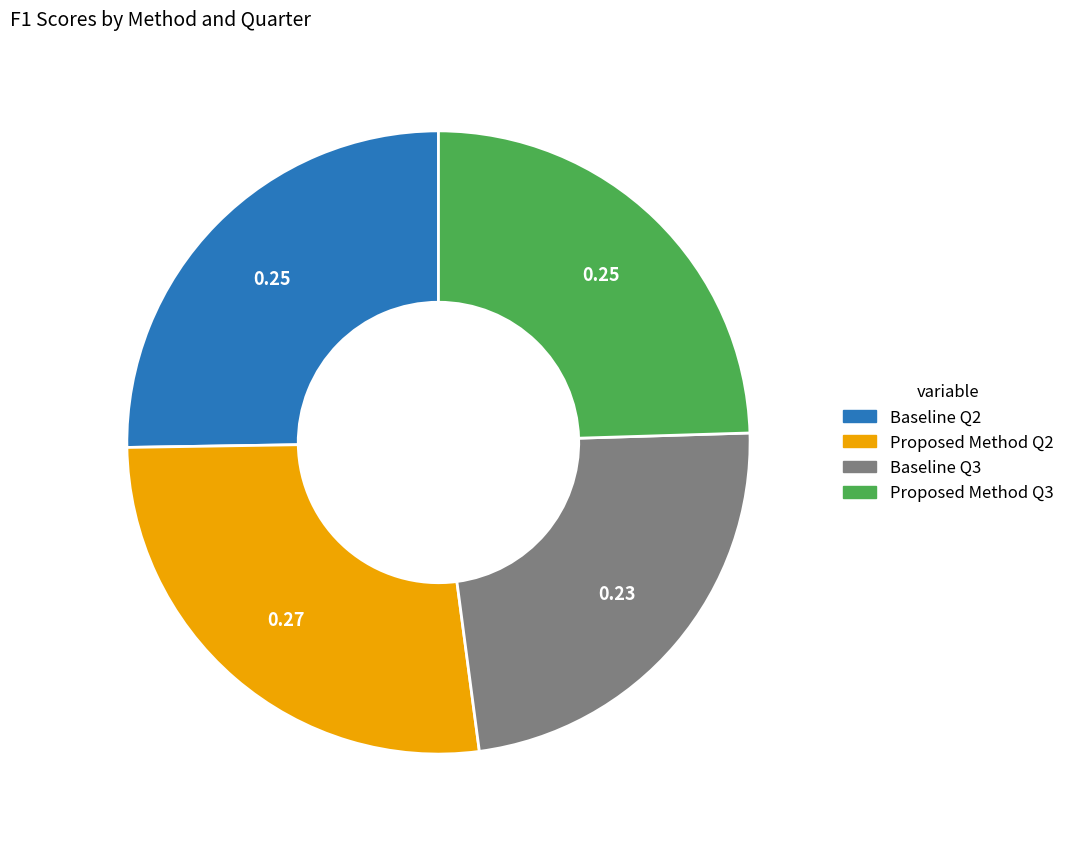

What is the largest slice in the pie chart?

Proposed Method Q2